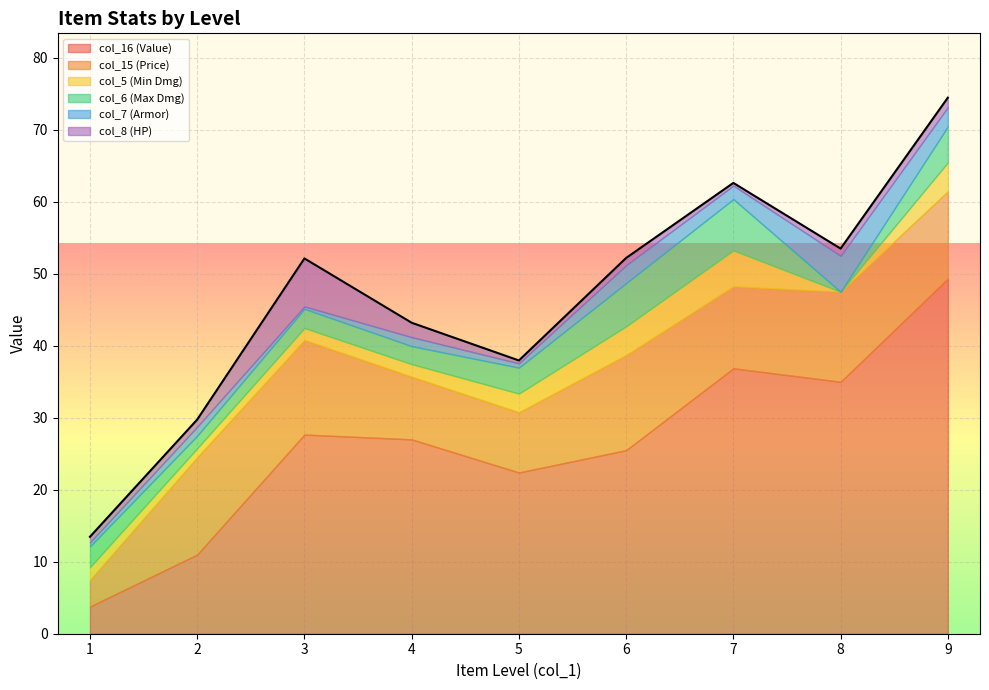

How many lines are shown in the chart?

6